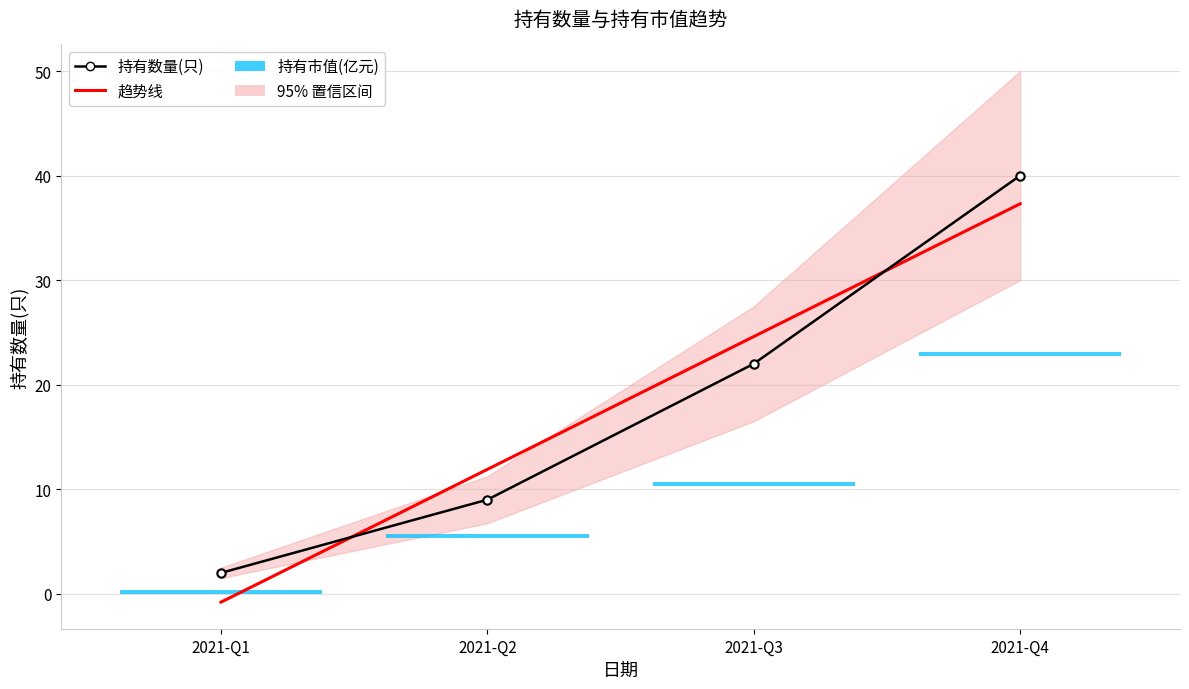

What is the average value of the 持有数量(只) series?

18.2